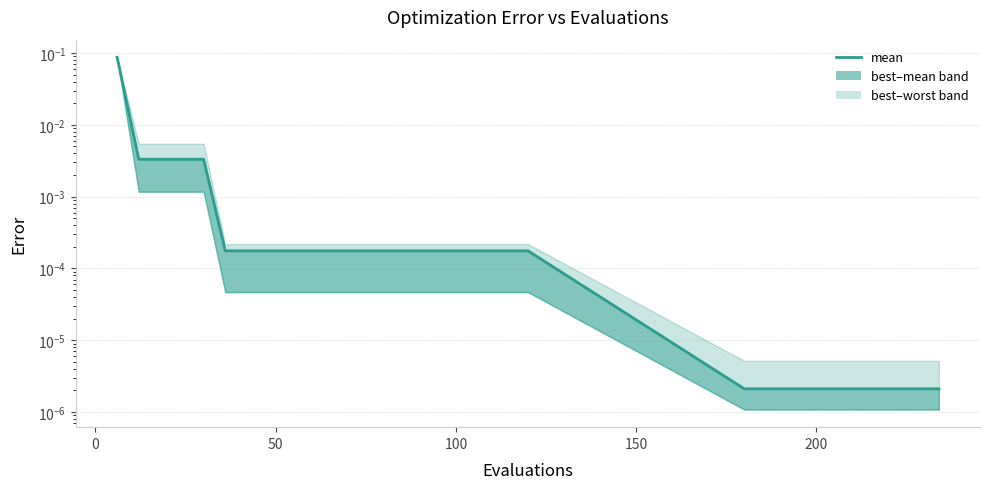

True or false: the data shows 0.0 at 24.

False